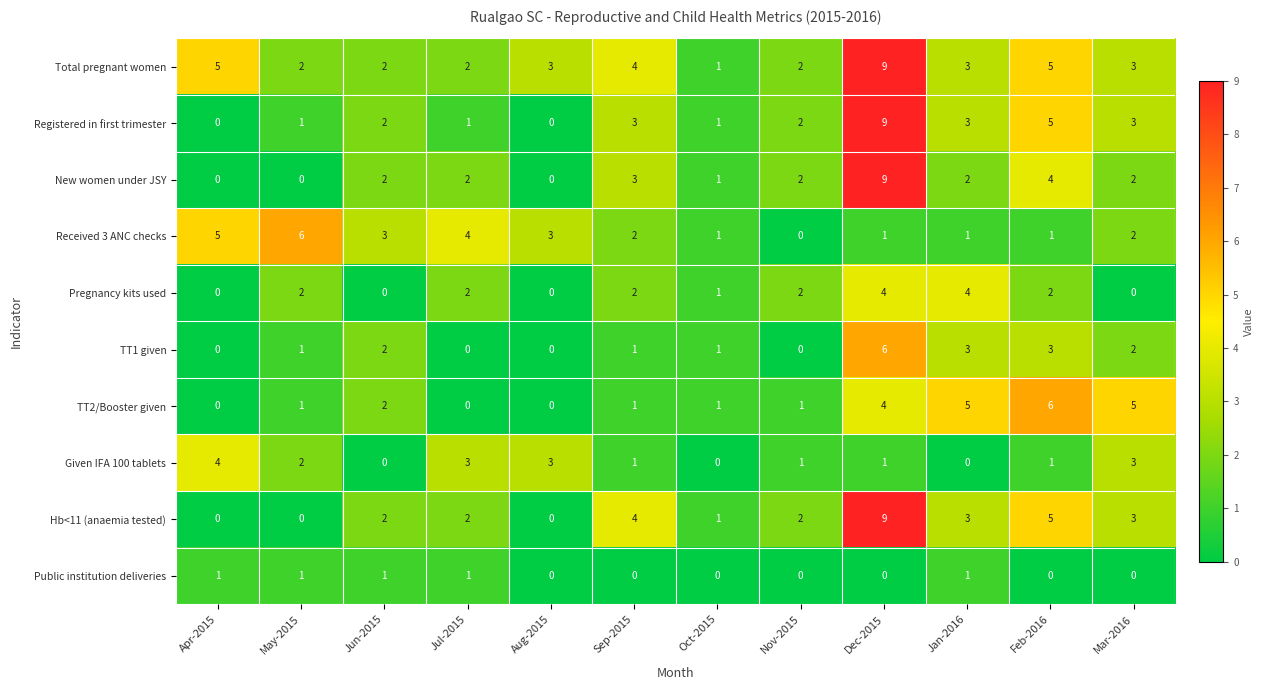

What is the maximum value shown in the chart?

9